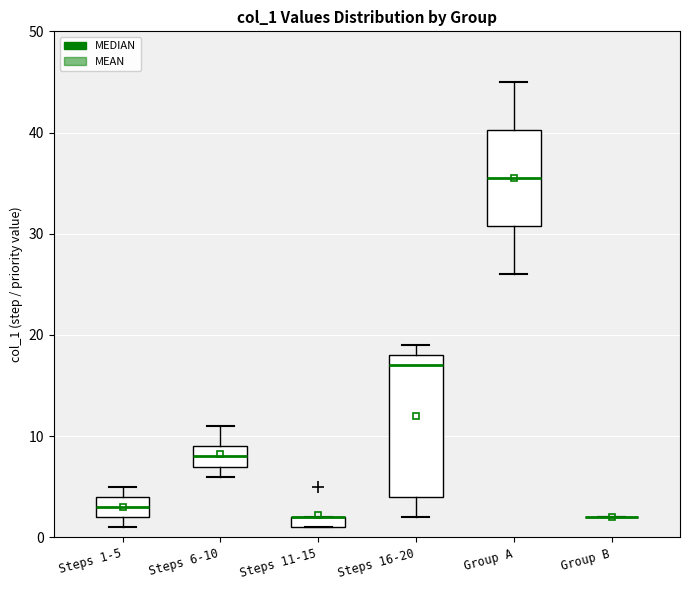

Where is the upper edge of the box for Steps 1-5 on the y-axis? The values are not printed on the chart, so give them approximately, as read against the axis.

4